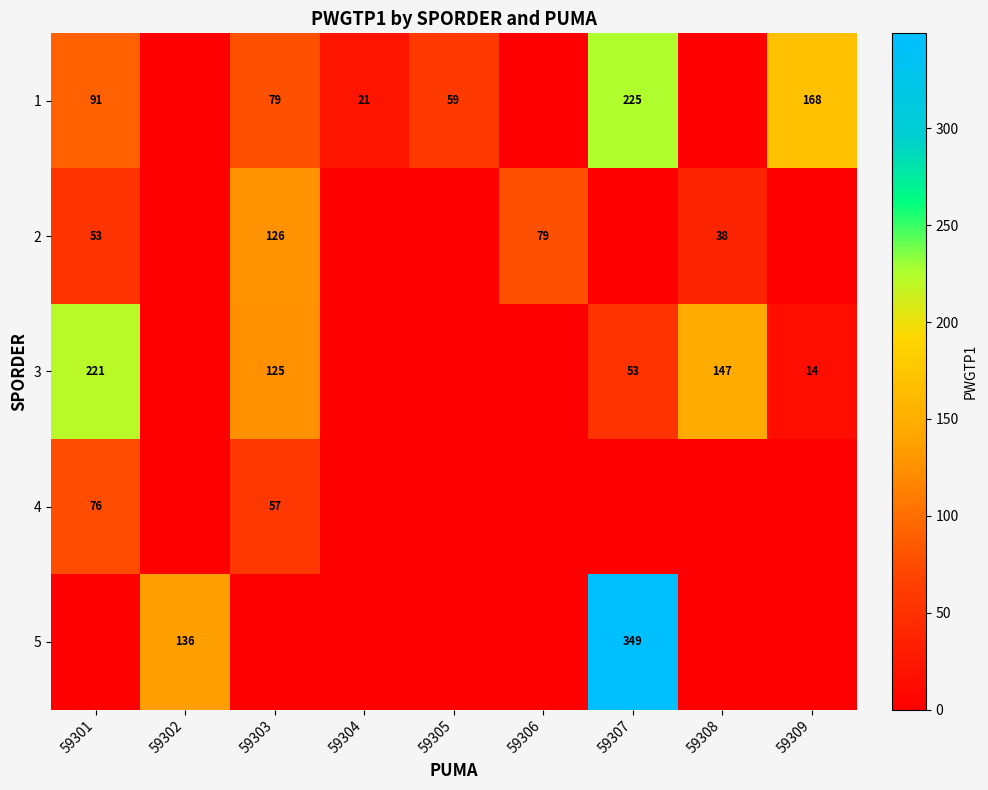

What is the sum of the 4 values at 59301 and 59303?

133